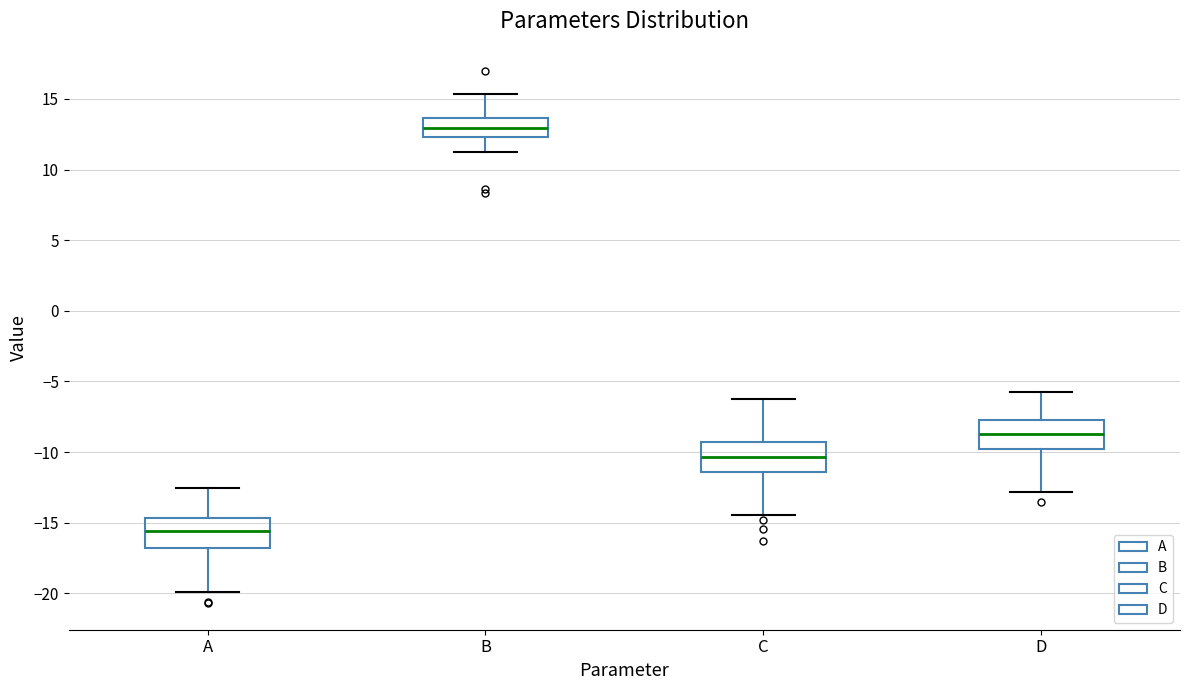

Reading left to right, read every box against the y-axis: the position of its median line, the range the box covers, and the ends of its whiskers. The values are not printed on the chart, so give them approximately, as read against the axis.

A: median -15.5, box -17.0 to -14.5, whiskers -20.0 to -12.5
B: median 13.0, box 12.5 to 13.5, whiskers 11.0 to 15.5
C: median -10.5, box -11.5 to -9.5, whiskers -14.5 to -6.0
D: median -8.5, box -10.0 to -7.5, whiskers -13.0 to -5.5